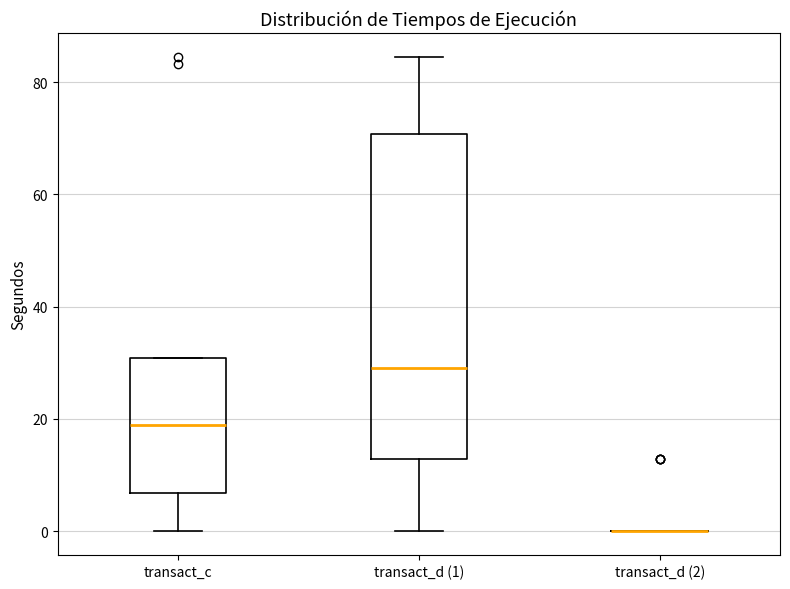

Reading left to right, transcribe this box plot: for each box, give where its median line is, the range the box spans, and where its two whiskers end, as read against the y-axis. The values are not printed on the chart, so give them approximately, as read against the axis.

transact_c: median 18, box 6 to 30, whiskers 0 to 30
transact_d (1): median 30, box 12 to 70, whiskers 0 to 84
transact_d (2): box collapsed to a line at 0, whiskers 0 to 0